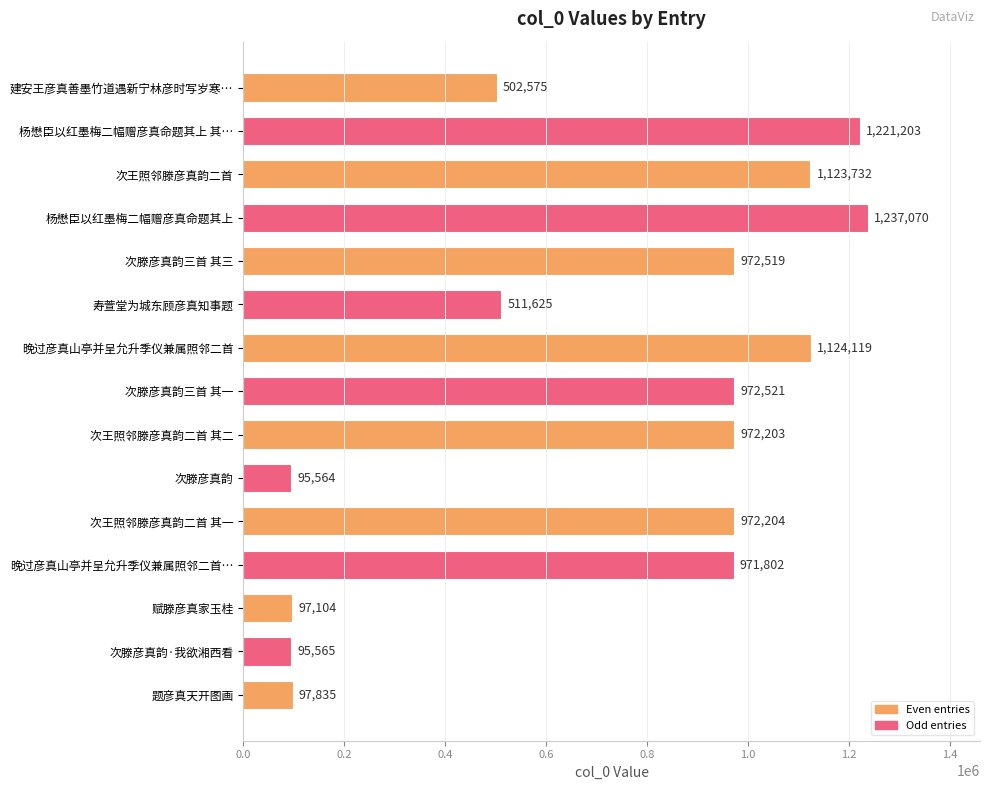

Rank the categories by value from lowest to highest.

次滕彦真韵, 次滕彦真韵·我欲湘西看, 赋滕彦真家玉桂, 题彦真天开图画, 建安王彦真善墨竹道遇新宁林彦时写岁寒…, 寿萱堂为城东顾彦真知事题, 晚过彦真山亭并呈允升季仪兼属照邻二首…, 次王照邻滕彦真韵二首 其二, 次王照邻滕彦真韵二首 其一, 次滕彦真韵三首 其三, 次滕彦真韵三首 其一, 次王照邻滕彦真韵二首, 晚过彦真山亭并呈允升季仪兼属照邻二首, 杨懋臣以红墨梅二幅赠彦真命题其上 其…, 杨懋臣以红墨梅二幅赠彦真命题其上